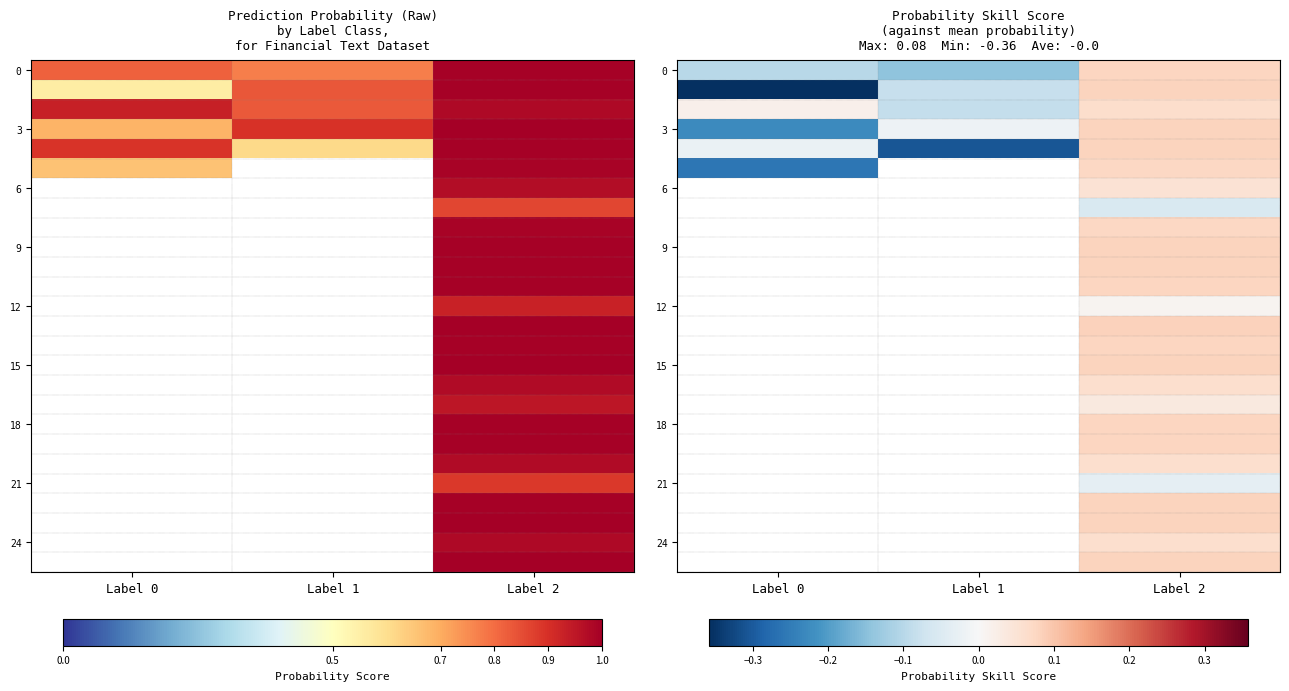

At how many categories does at least one series exceed 0?

2